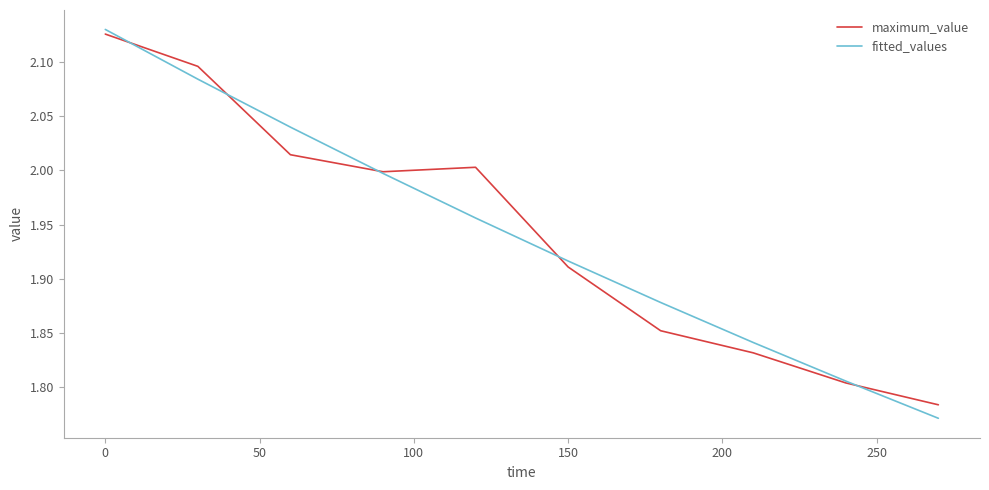

Does the chart display data point markers on the line(s)?

No